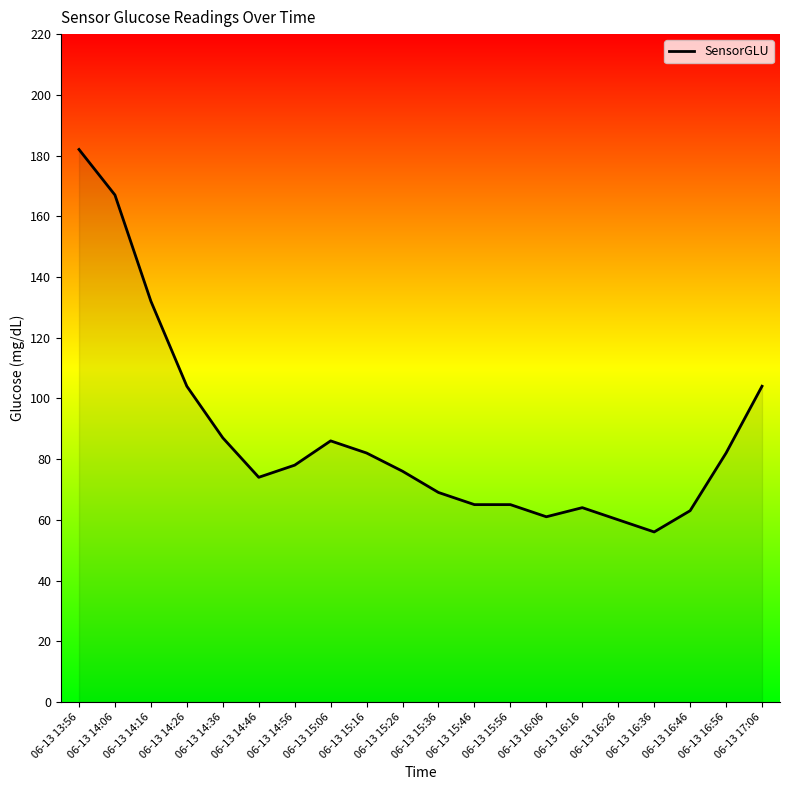

What position from the left is 06-13 16:06?

14